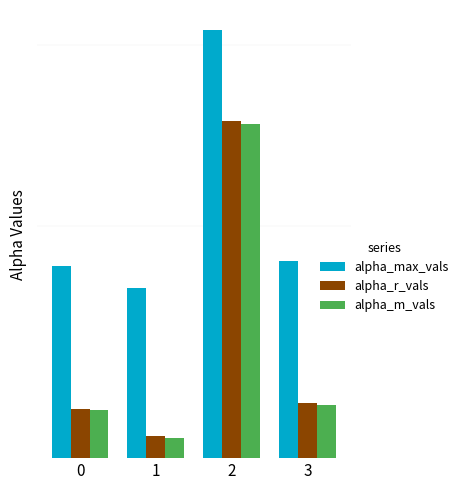

True or false: alpha_r_vals has a value of 1.3 at 3.

True